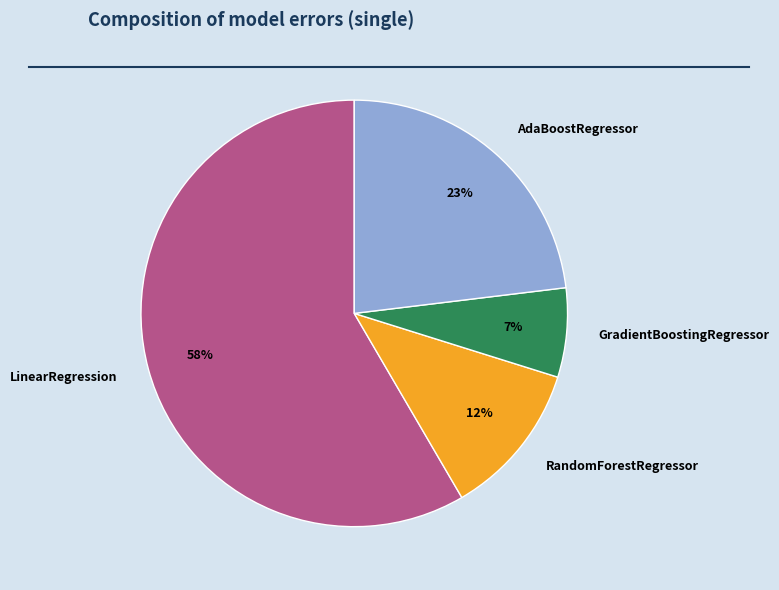

Which slice is the largest?

LinearRegression